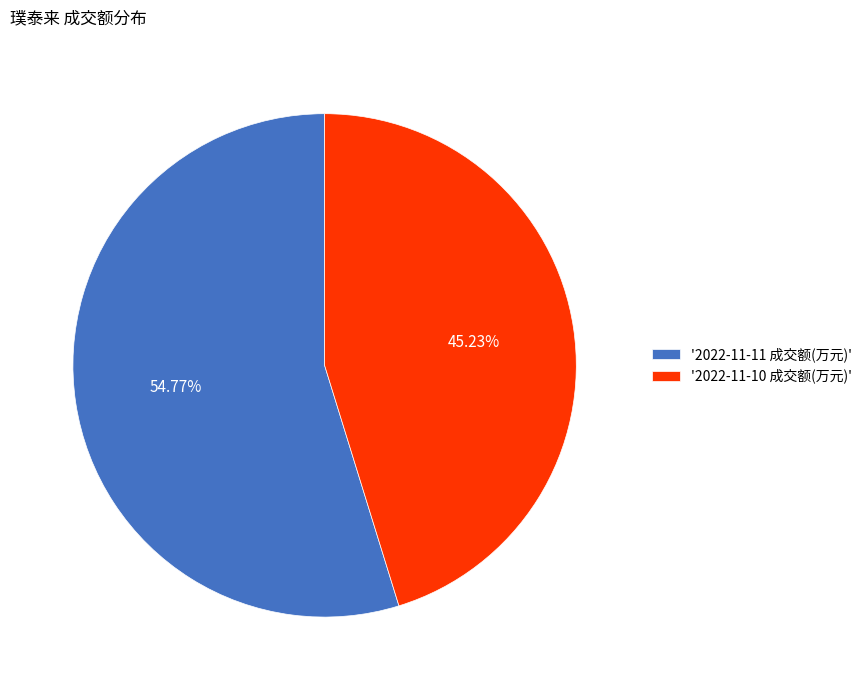

How many slices are in this pie chart?

2